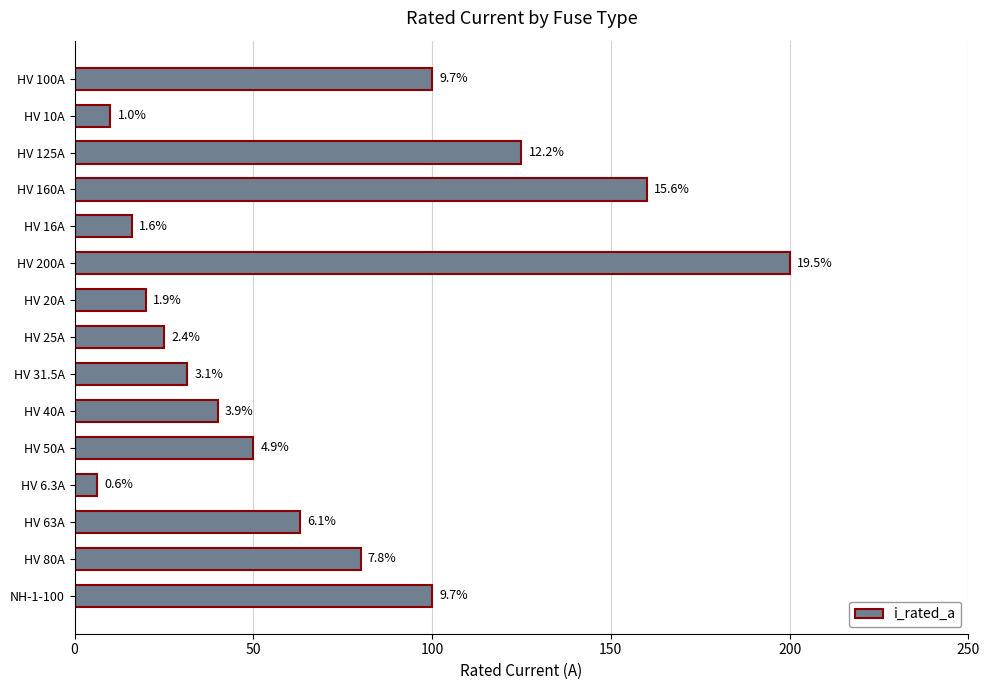

What is the difference between the second highest and second lowest values?

150.0